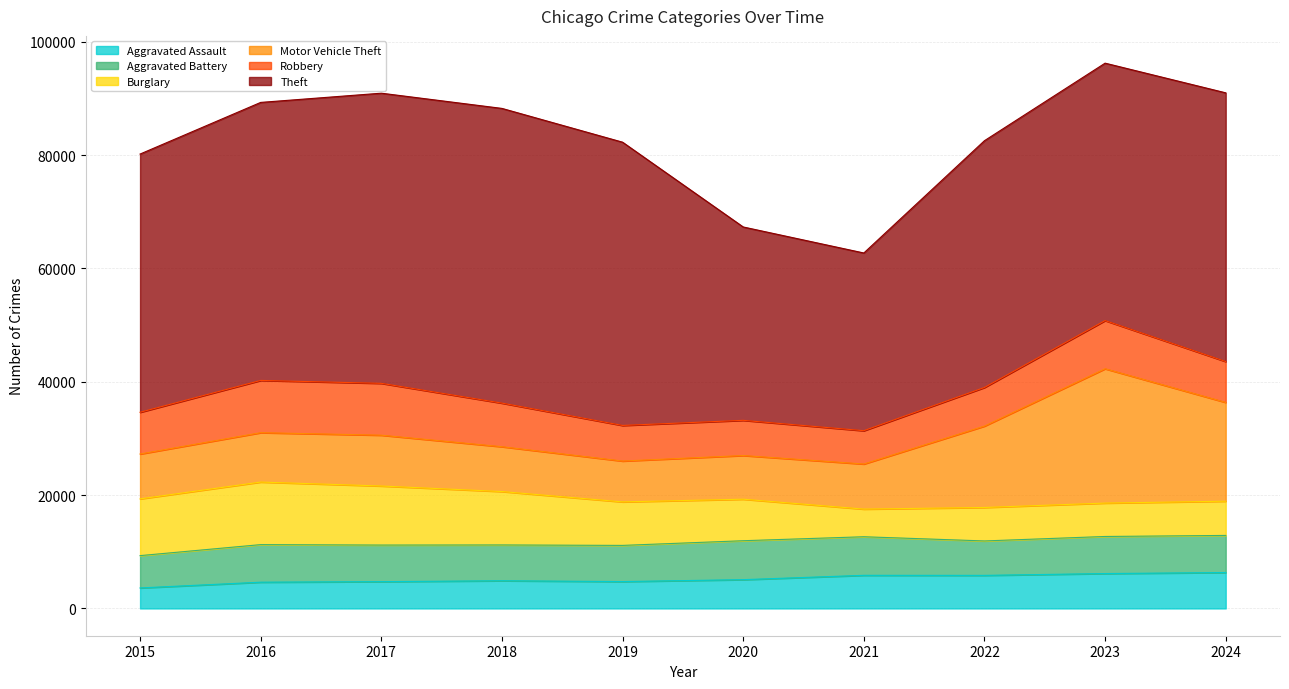

True or false: Aggravated Assault and Theft cross at least once.

False